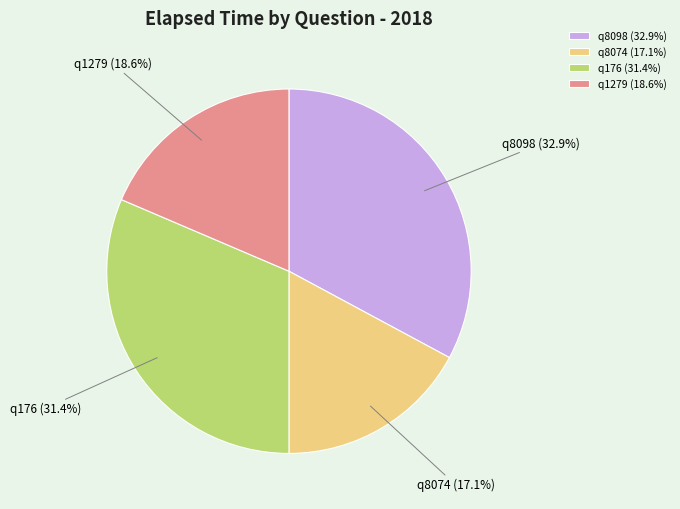

Between q8074 (17.1%) and q1279 (18.6%), which is larger?

q1279 (18.6%)